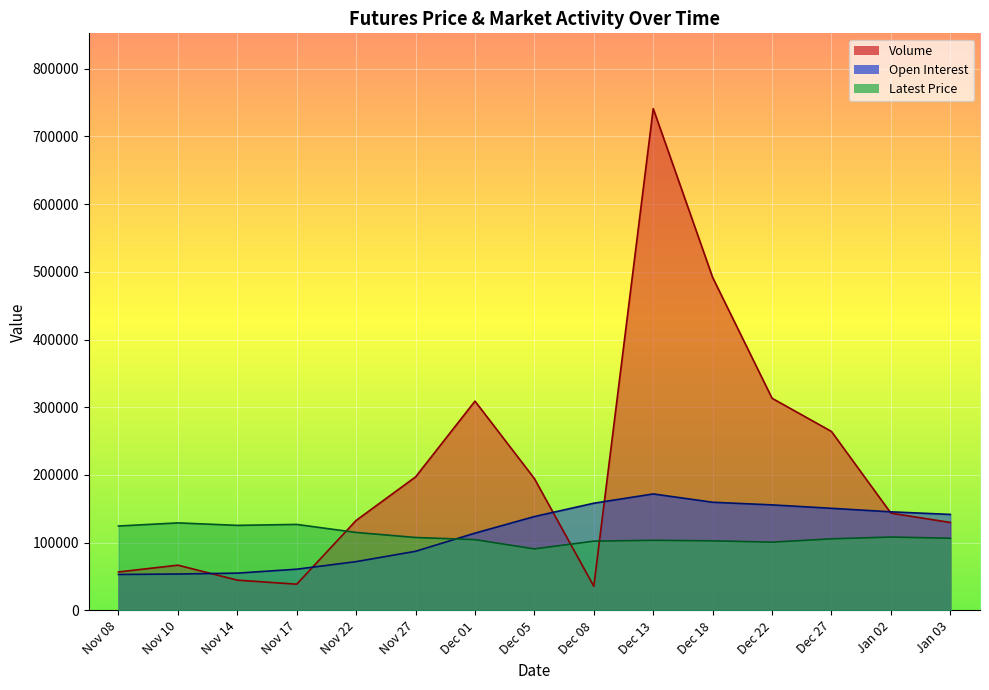

True or false: Latest and Volume cross at least once.

True